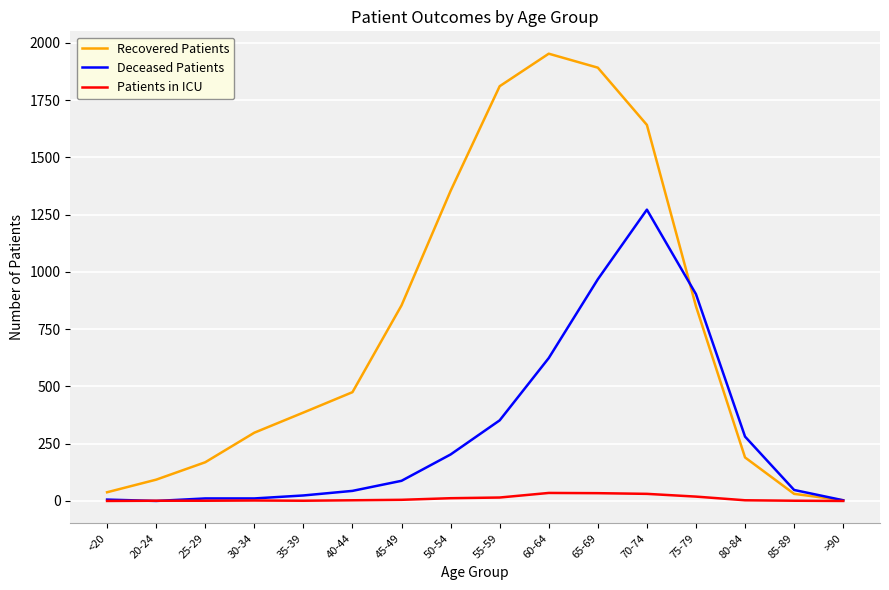

Which series has the largest range (max minus min)?

Recovered Patients